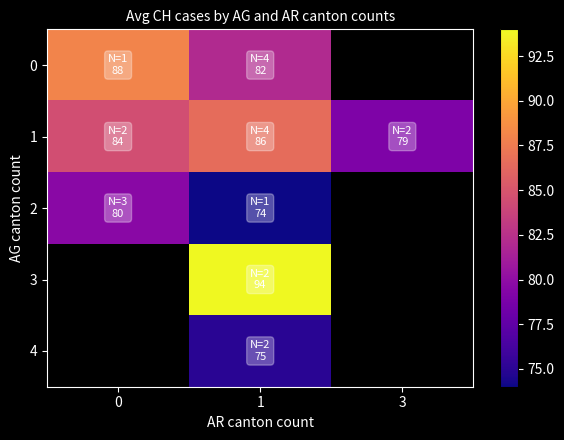

Which label corresponds to the smallest value in the chart?

1